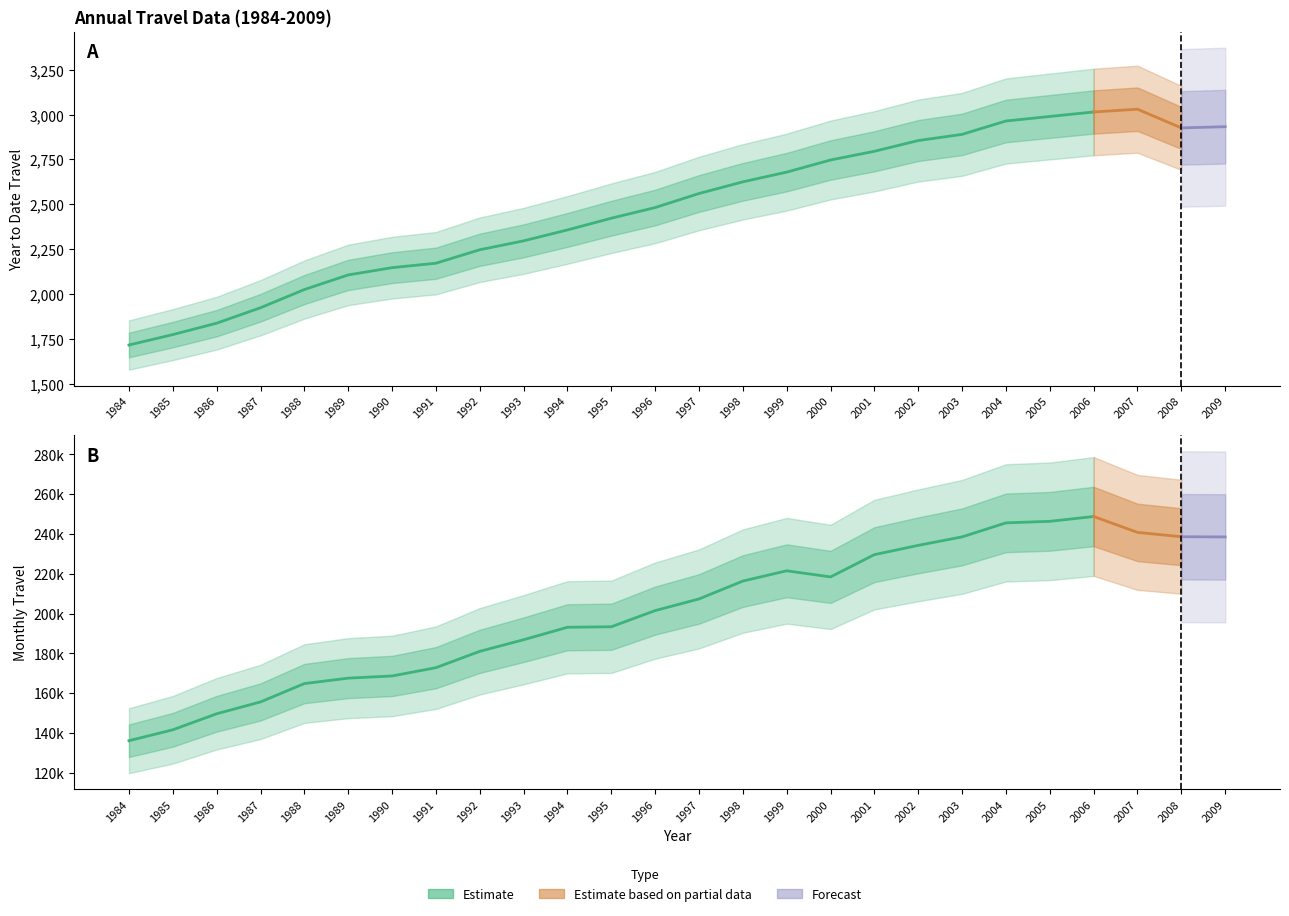

The value of tmonth at 1991 is 172782. True or false?

True